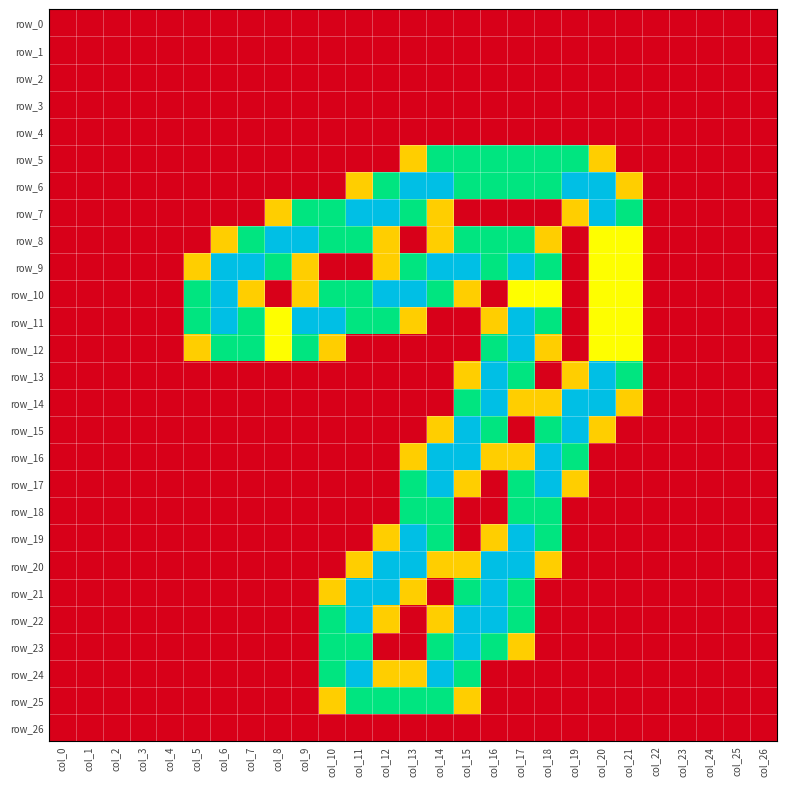

What is the maximum value shown in the chart?

2.0